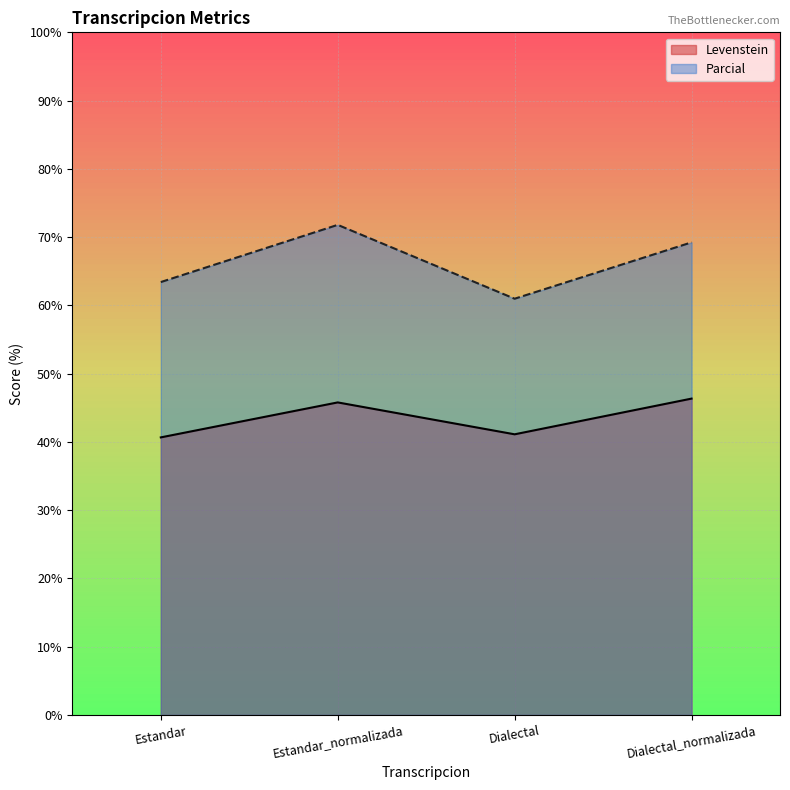

How many lines are shown in the chart?

2